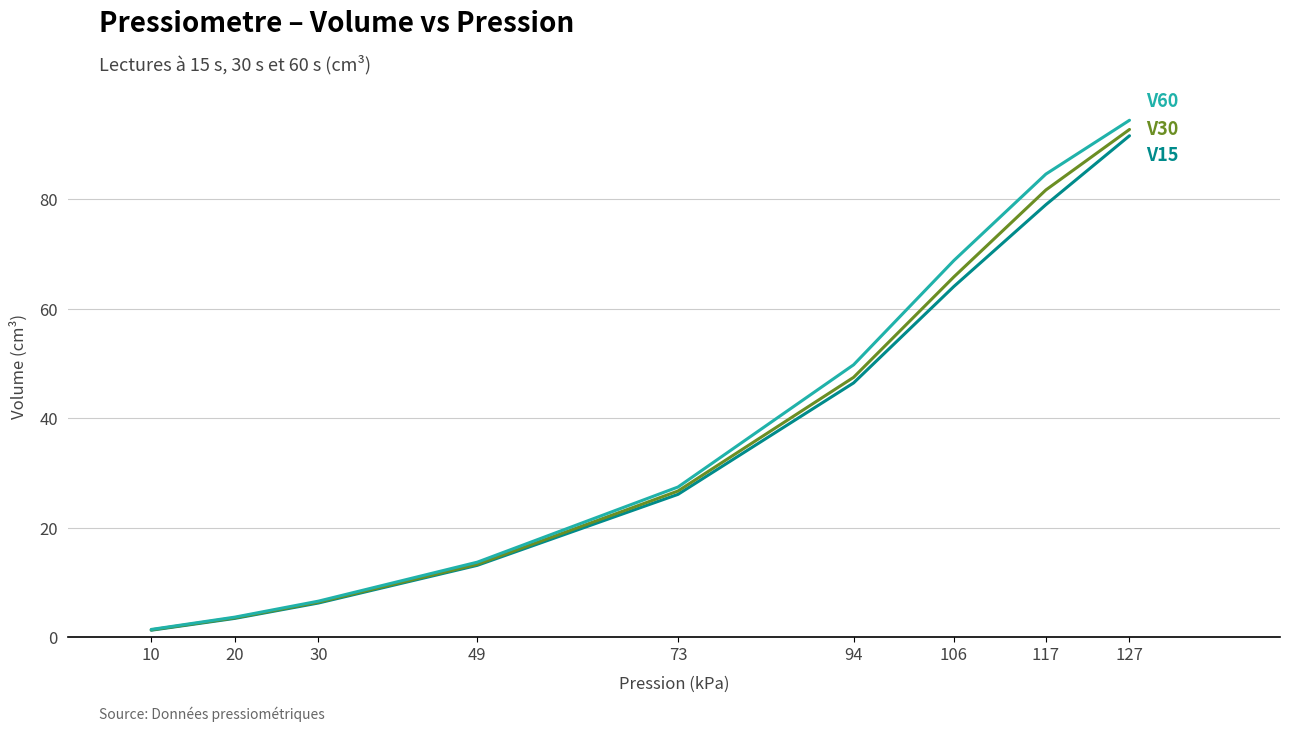

What is the total value across all series at 73?

80.2